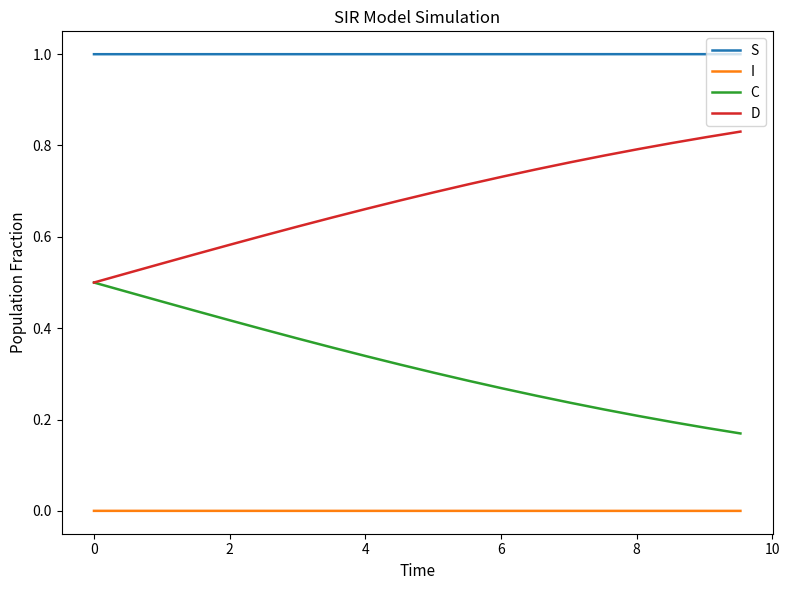

Rank the series by their maximum value, from lowest to highest.

I, C, D, S